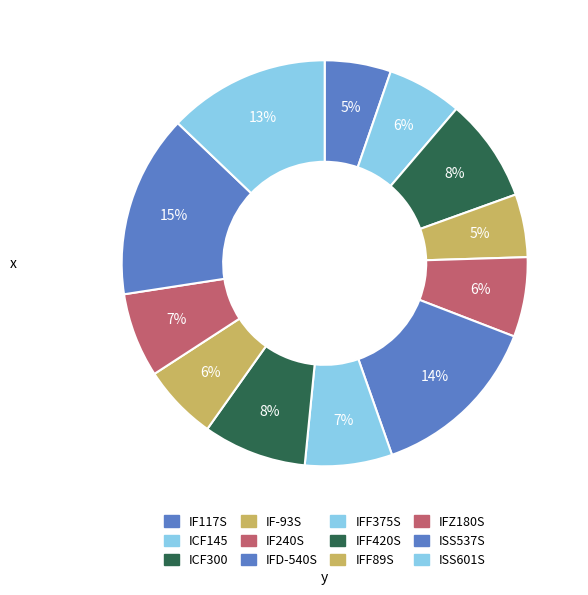

How many segments does this pie chart have?

12